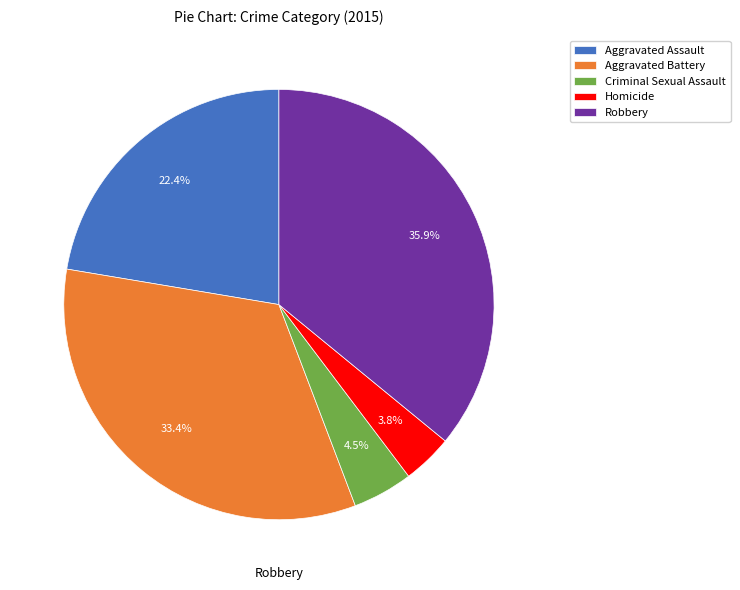

What percentage is the Homicide slice, to the nearest percent?

4%